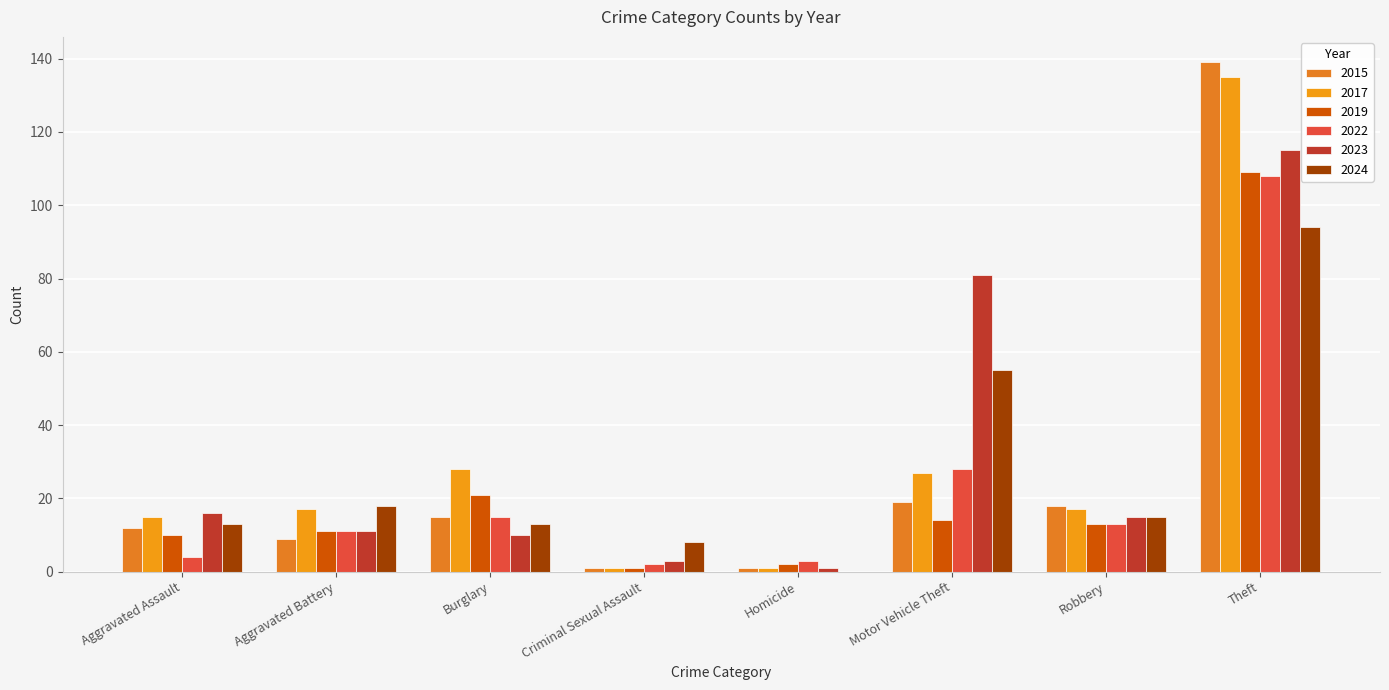

At which category does the chart reach its peak across all series?

Theft